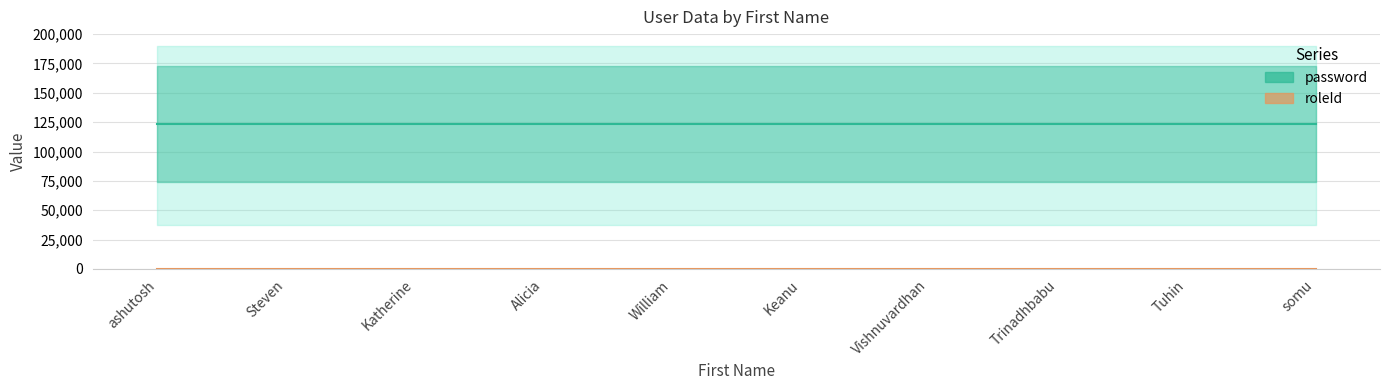

Between ashutosh and Tuhin, which is larger?

ashutosh